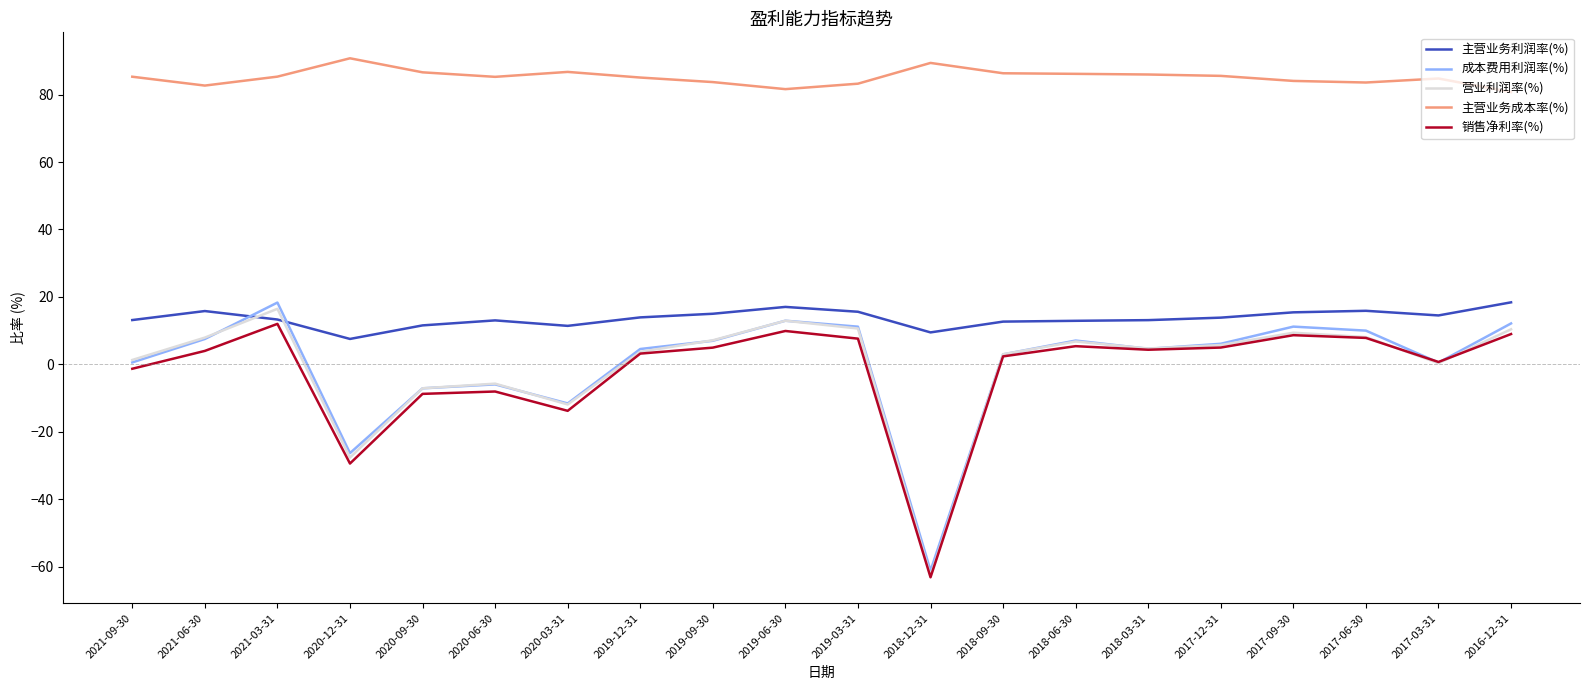

True or false: 主营业务成本率(%) and 主营业务利润率(%) cross at least once.

False